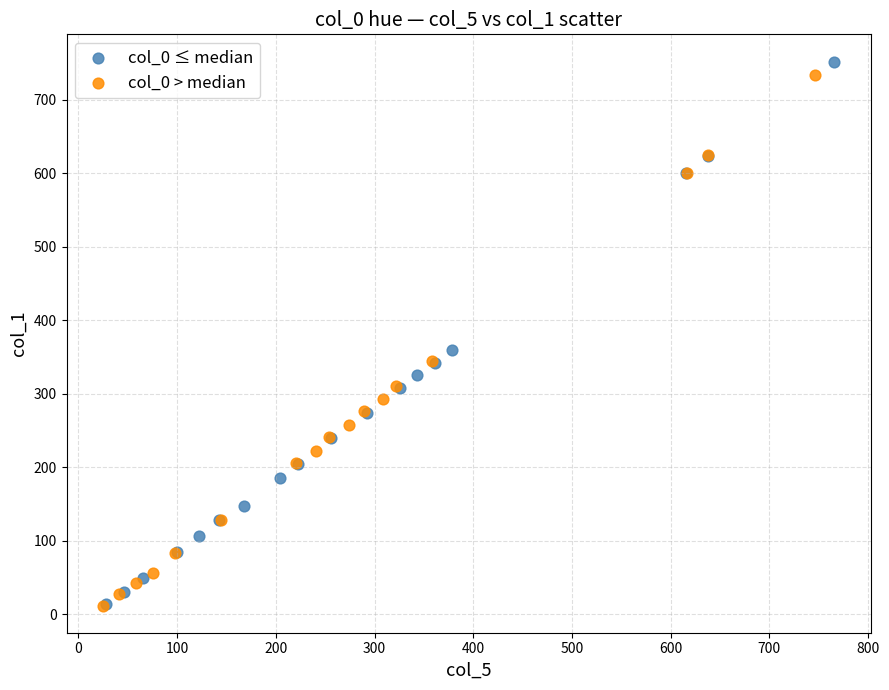

Which series has the widest spread of Y values?

col_0 ≤ median